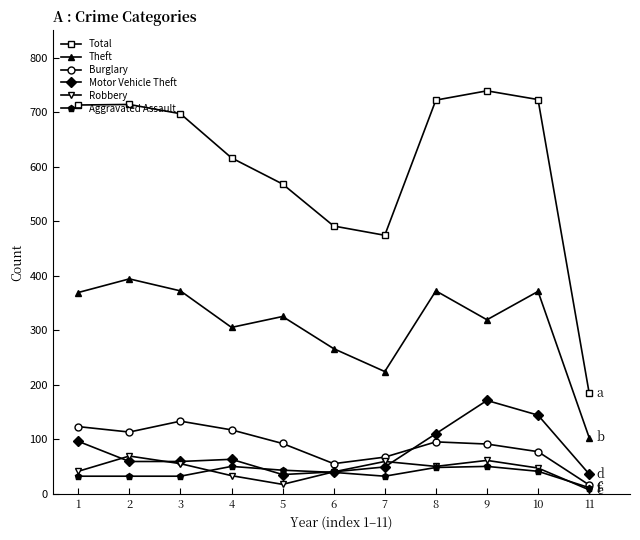

Which series has the largest total across all categories?

Total